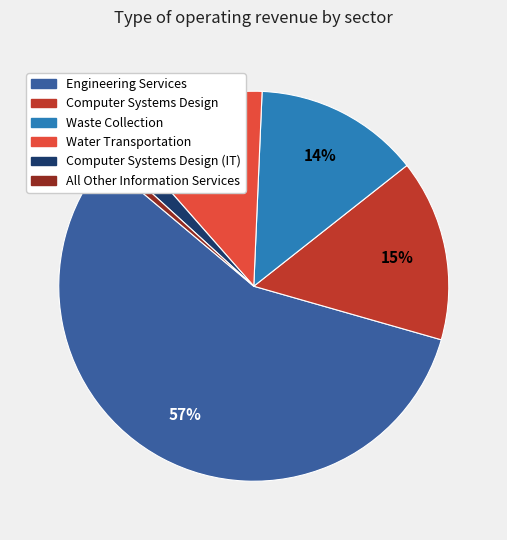

To the nearest percent, what is the average slice percentage?

17%